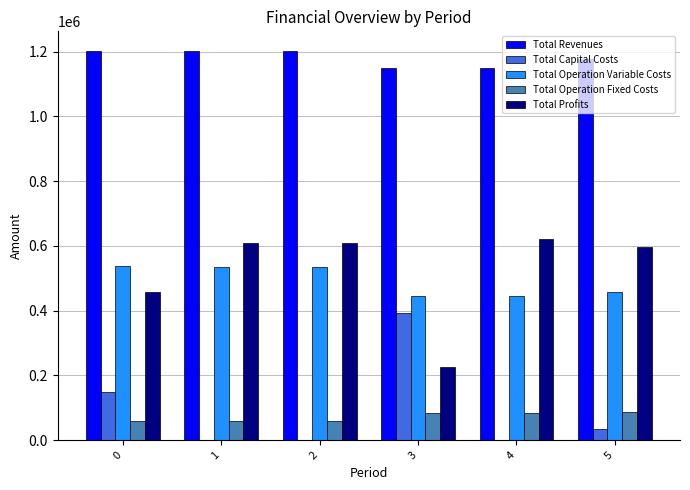

The value of Total Operation Variable Costs at 4 is 443908.5. True or false?

True